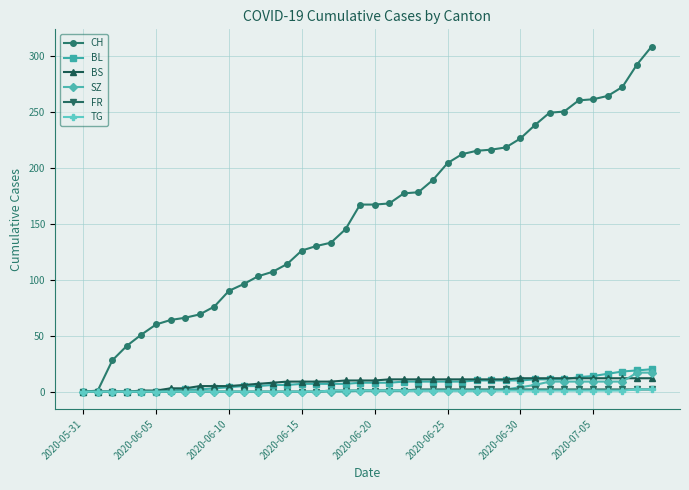

How many data points does each series have?

40